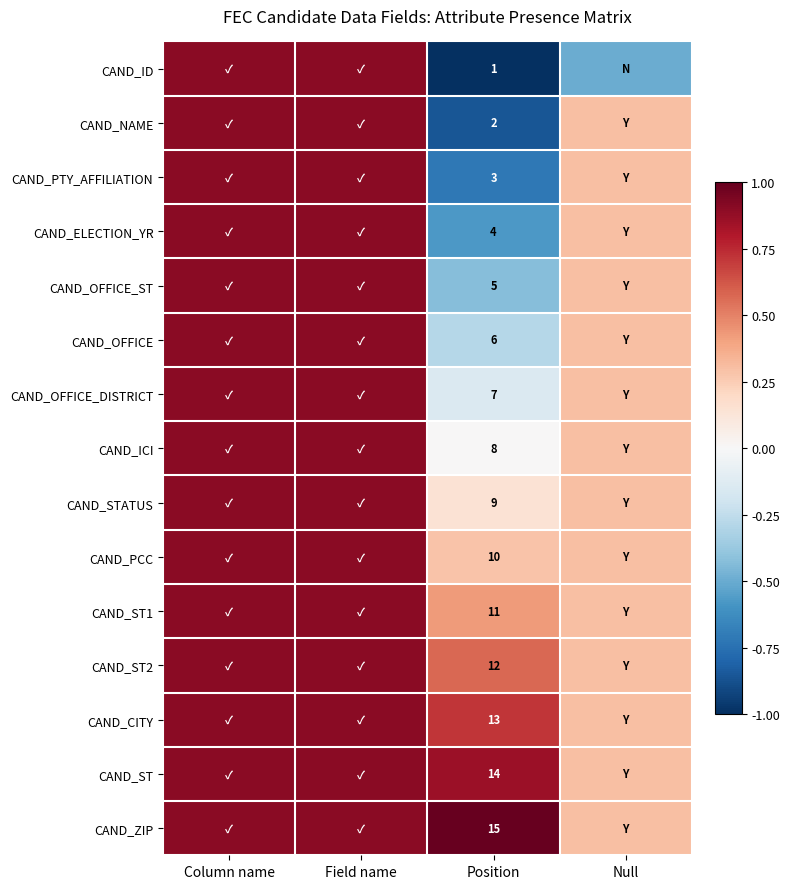

Rank the series by their maximum value, from lowest to highest.

CAND_ID, CAND_NAME, CAND_PTY_AFFILIATION, CAND_ELECTION_YR, CAND_OFFICE_ST, CAND_OFFICE, CAND_OFFICE_DISTRICT, CAND_ICI, CAND_STATUS, CAND_PCC, CAND_ST1, CAND_ST2, CAND_CITY, CAND_ST, CAND_ZIP